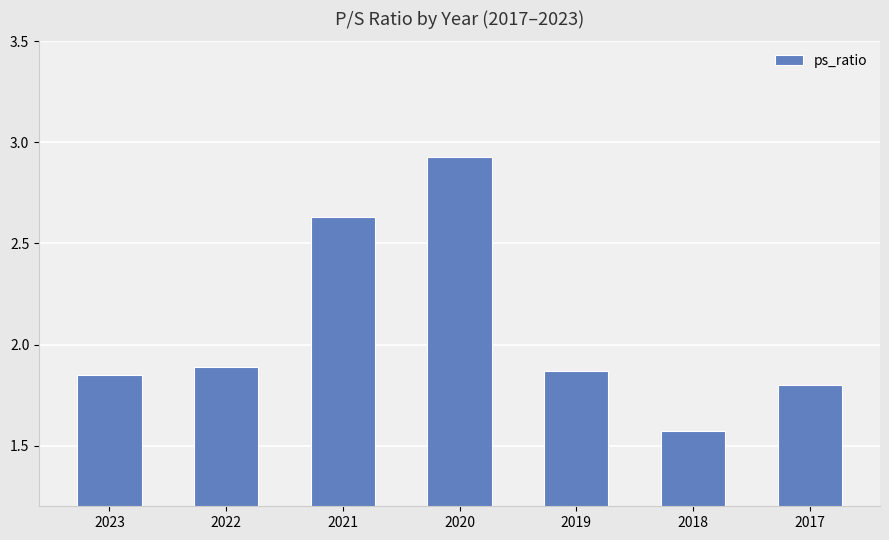

What is the ratio of the value at 2023 to the value at 2017?

1.0